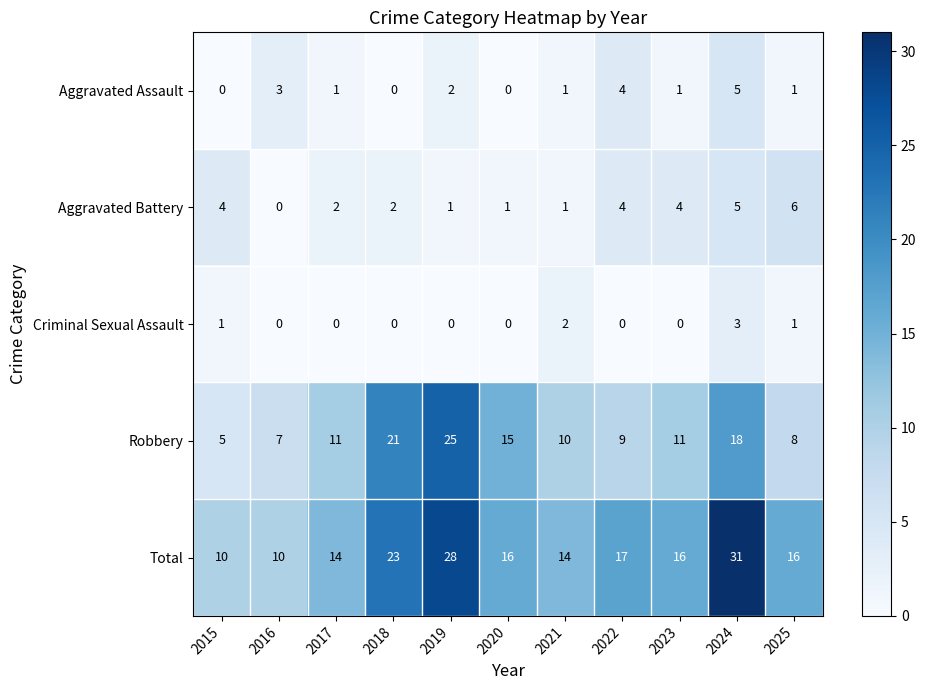

Which series has the widest spread of values?

Total